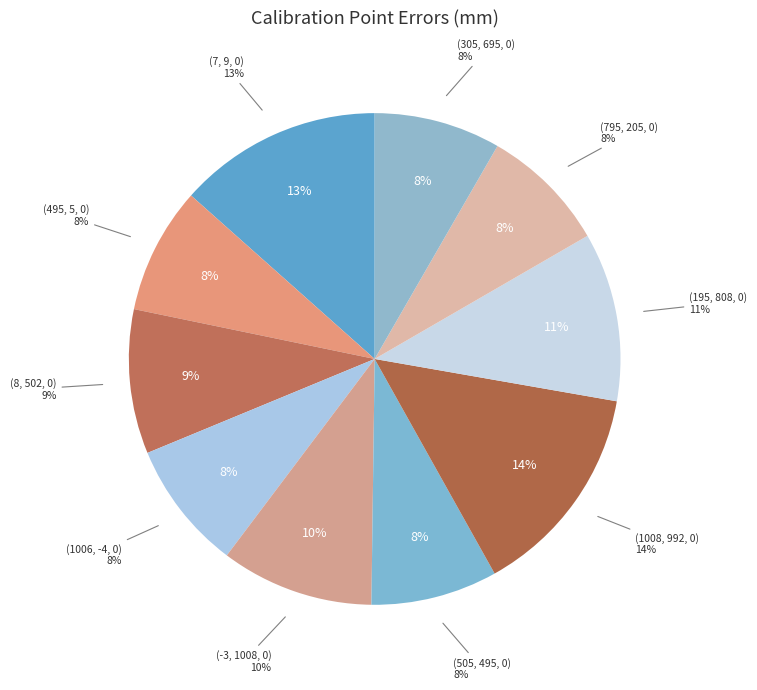

How many segments does this pie chart have?

10